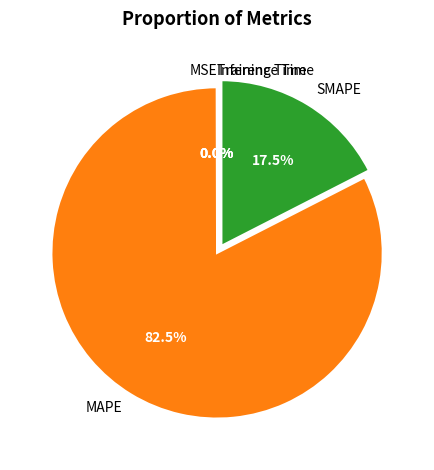

Which slice represents more than half of the pie?

MAPE